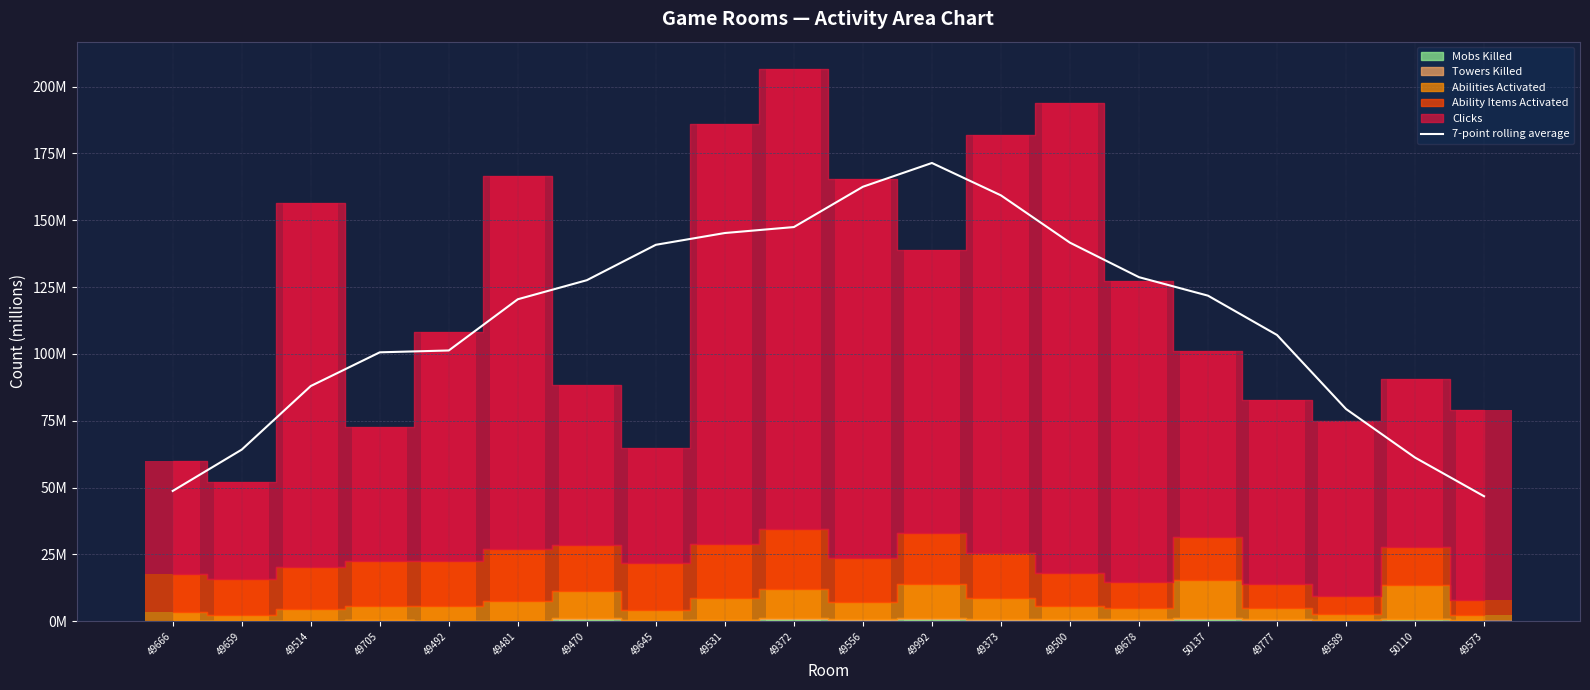

Is it true that the value at 49705 is 59.8?

False